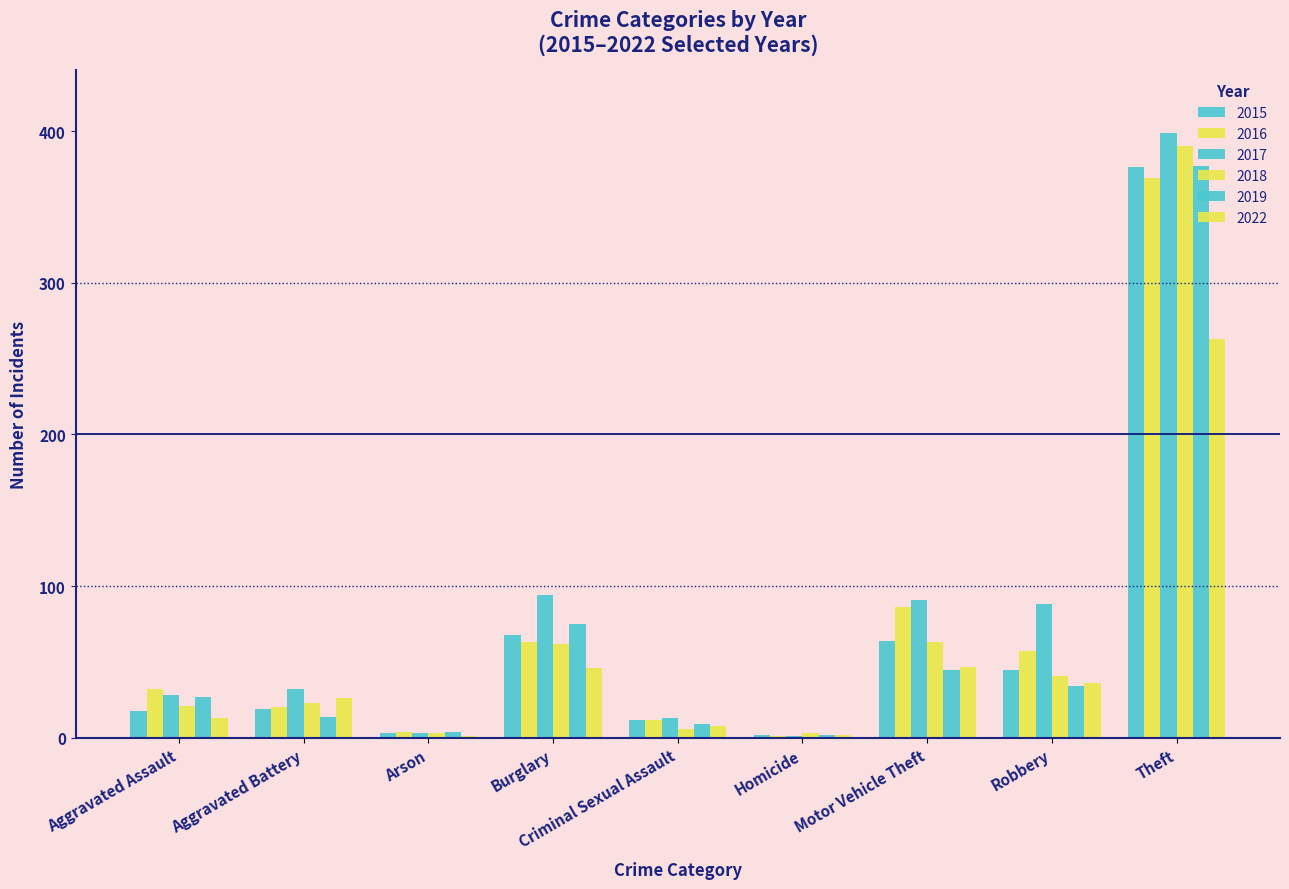

How many series are shown in this chart?

6